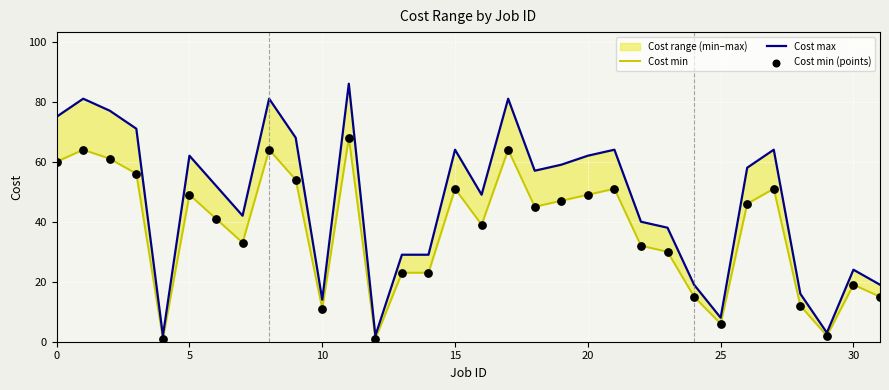

Is the value of Cost max at 9 greater than the value of Cost min (points) at 11?

No